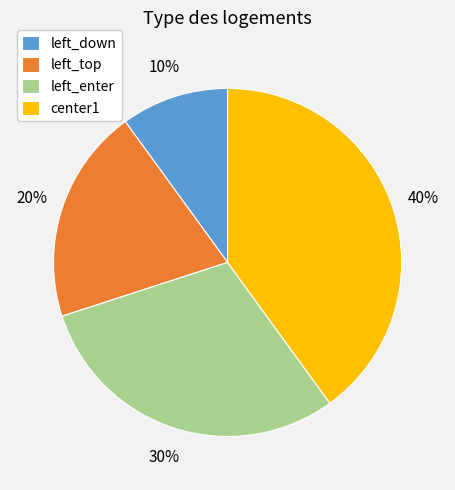

How many segments does this pie chart have?

4